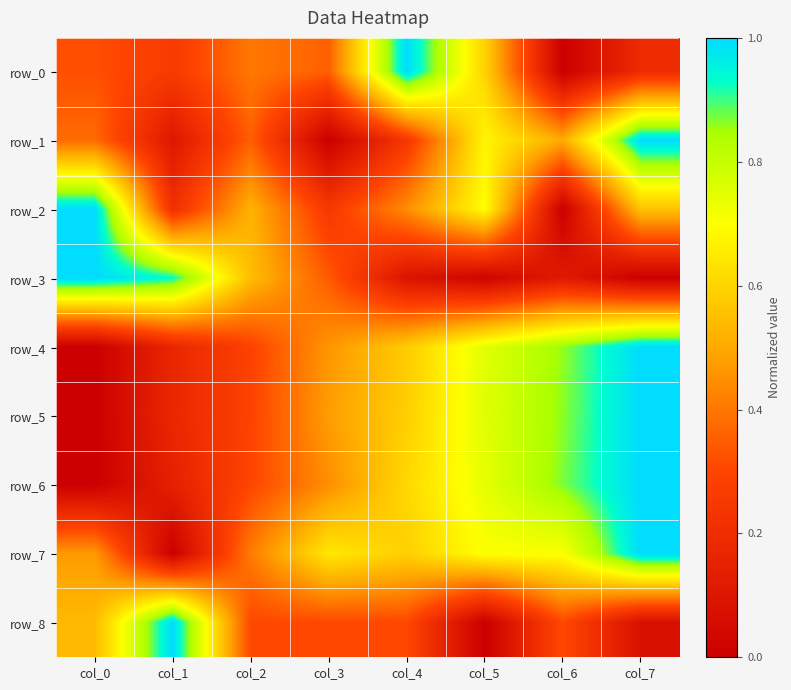

Which series has the largest range (max minus min)?

row_0